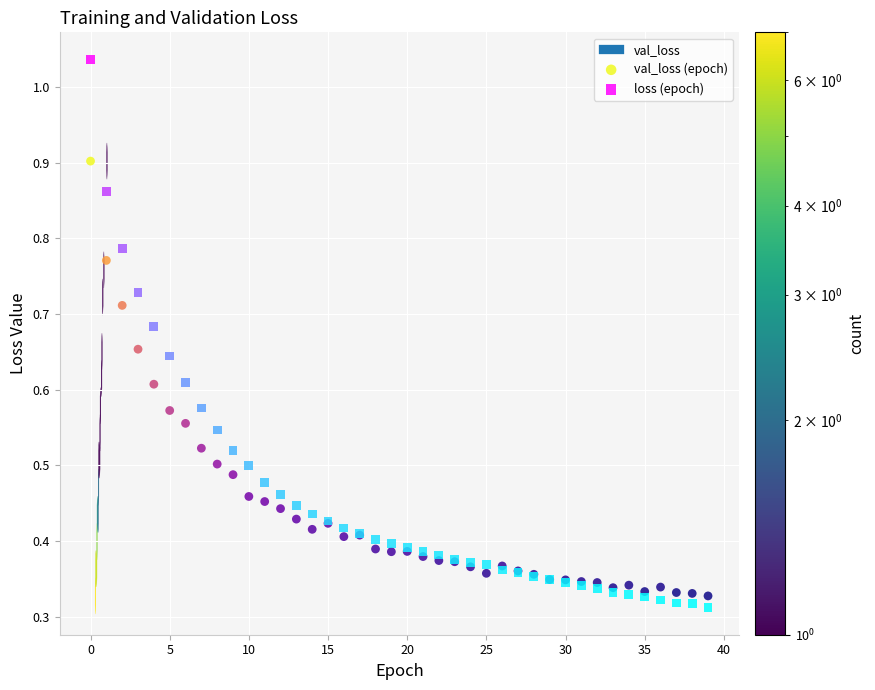

Which series reaches the maximum Y coordinate?

loss (epoch)